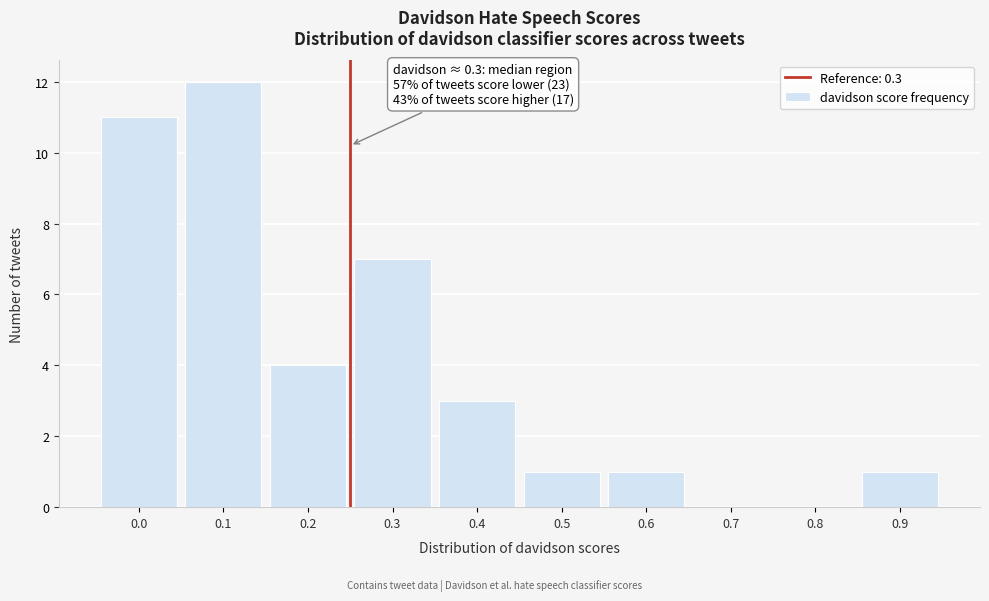

Reading left to right, list all the values displayed in this chart.

0.0=11	0.1=12	0.2=4	0.3=7	0.4=3	0.5=1	0.6=1	0.7=0	0.8=0	0.9=1